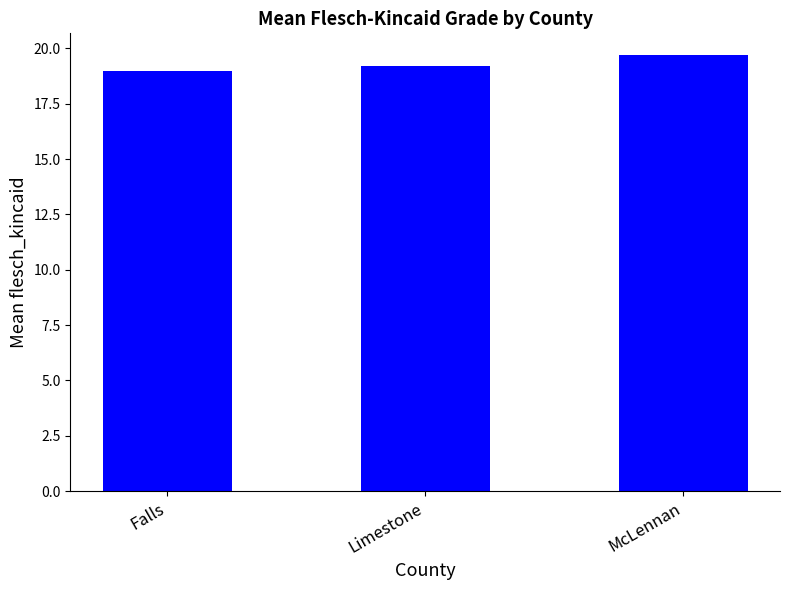

List the labels in order of value, largest first.

McLennan, Limestone, Falls